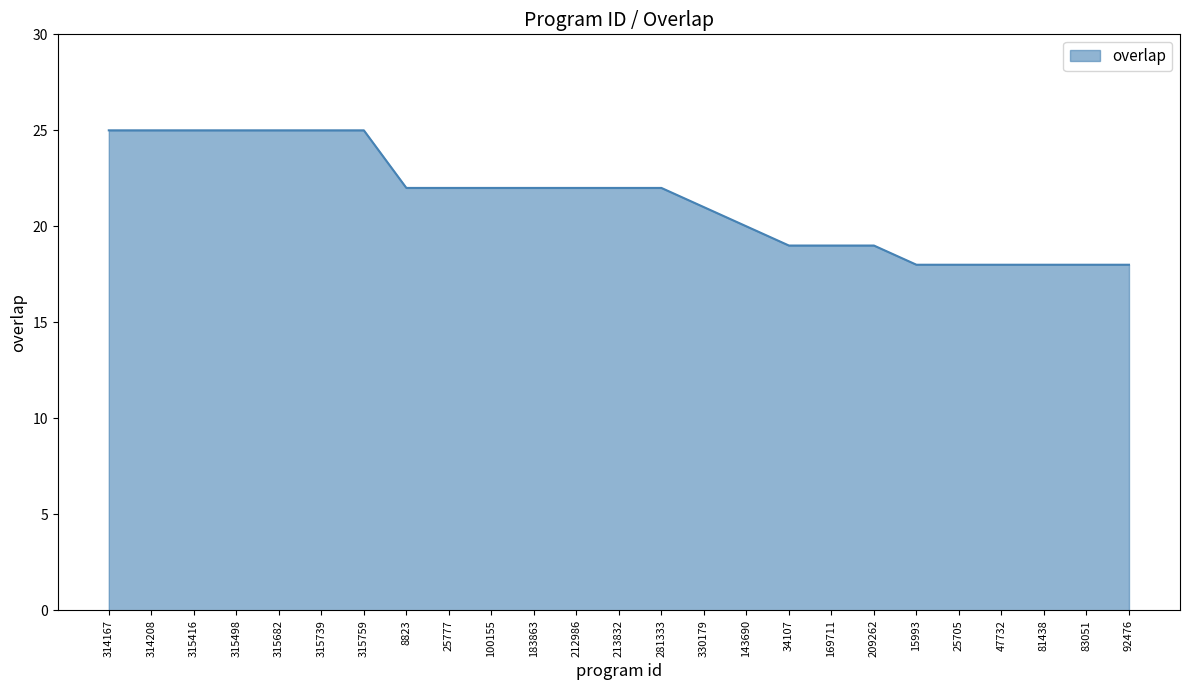

How many lines are shown in the chart?

1